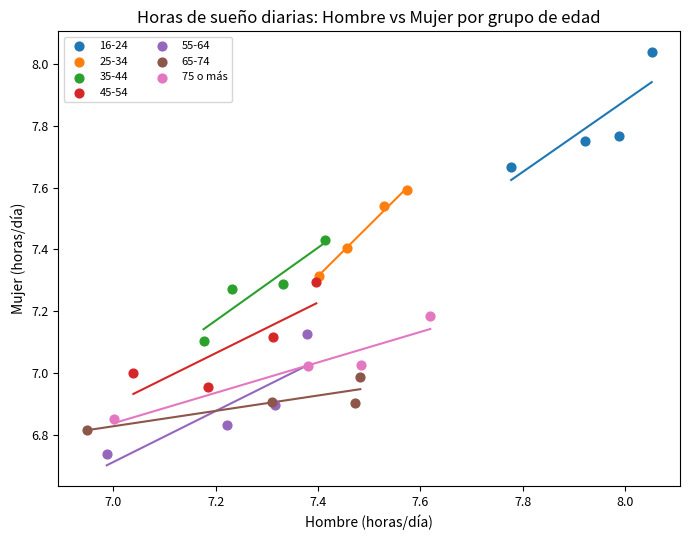

Which series contains the lowest Y value?

55-64